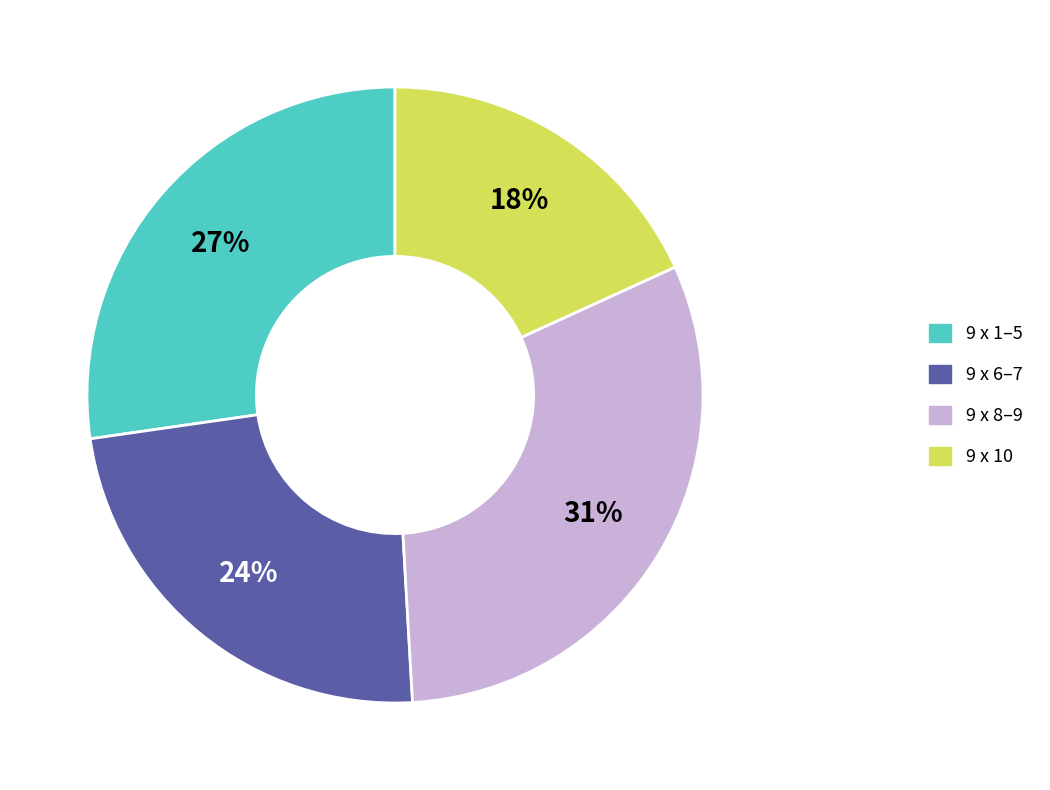

To the nearest percent, what is the difference between the largest and smallest slice percentages?

13%